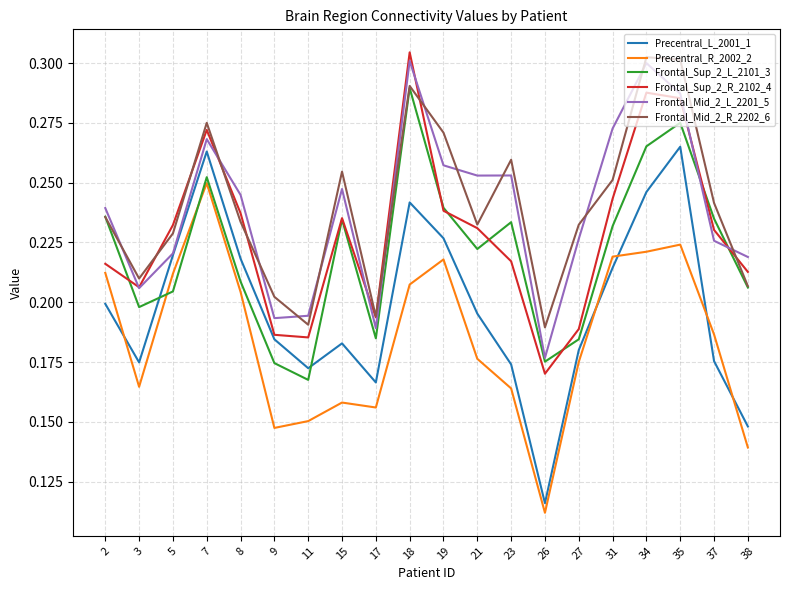

Does the chart have visible grid lines?

Yes